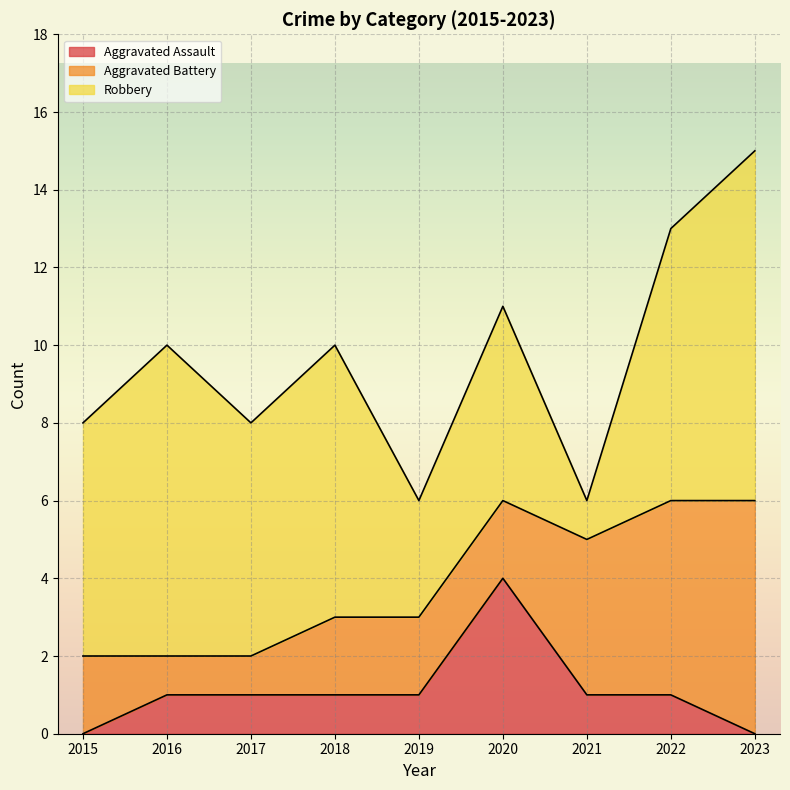

Which series has the largest range (max minus min)?

Robbery